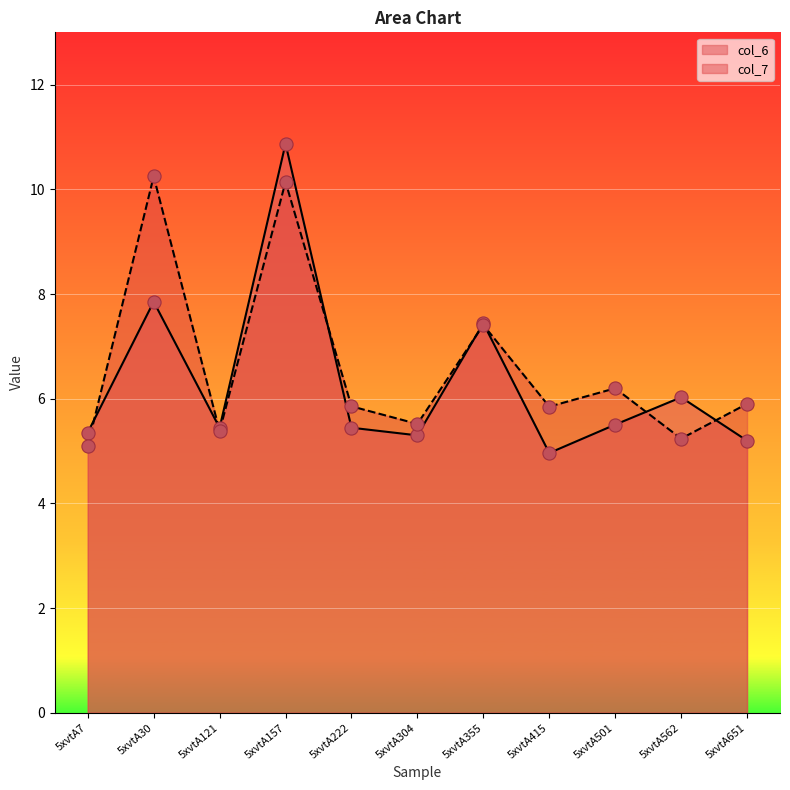

At how many categories does at least one series exceed 9?

2